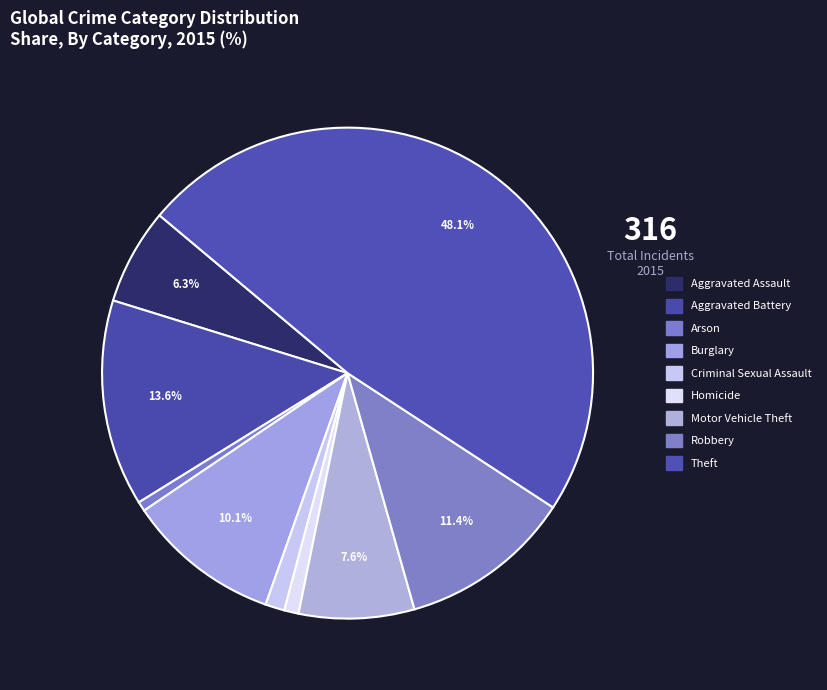

Count the number of slices in the pie.

9